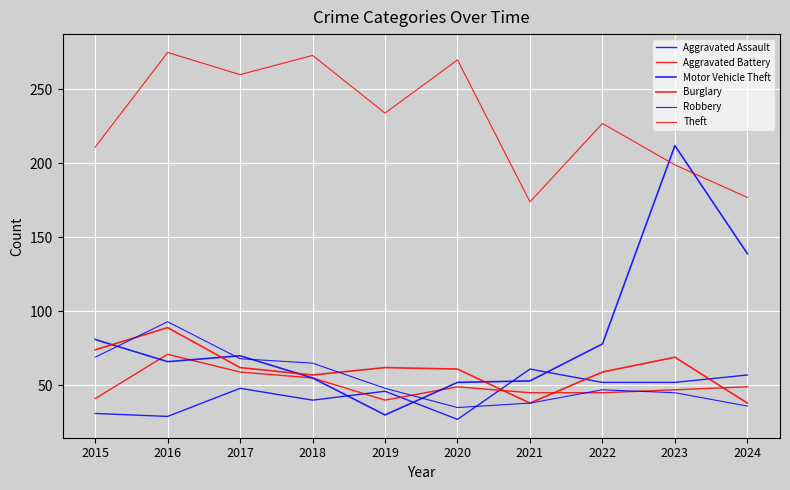

Rank the categories by Theft value from highest to lowest.

2016, 2018, 2020, 2017, 2019, 2022, 2015, 2023, 2024, 2021